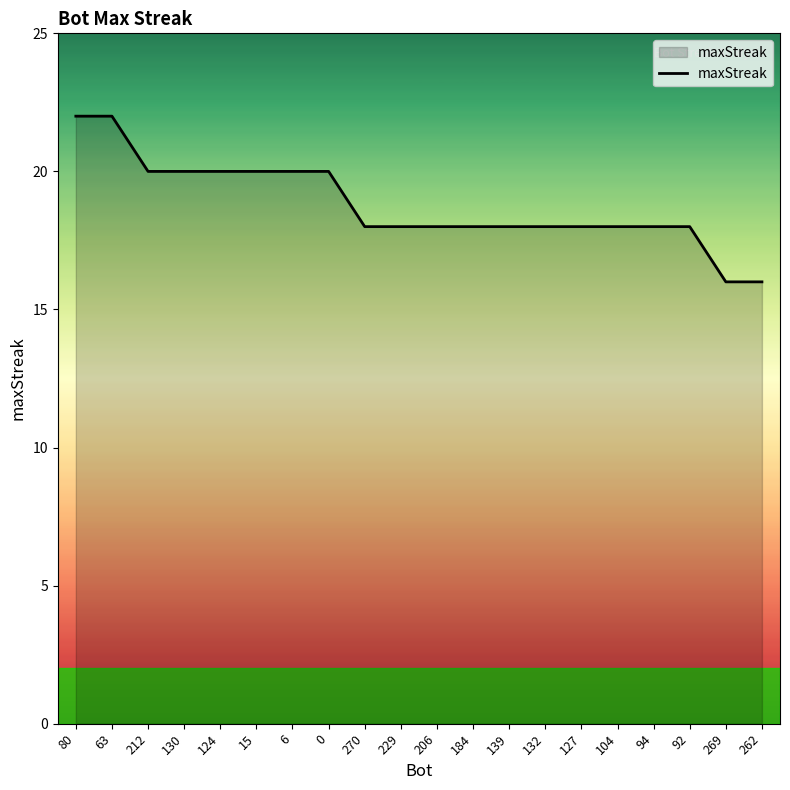

What is the greatest value displayed?

22